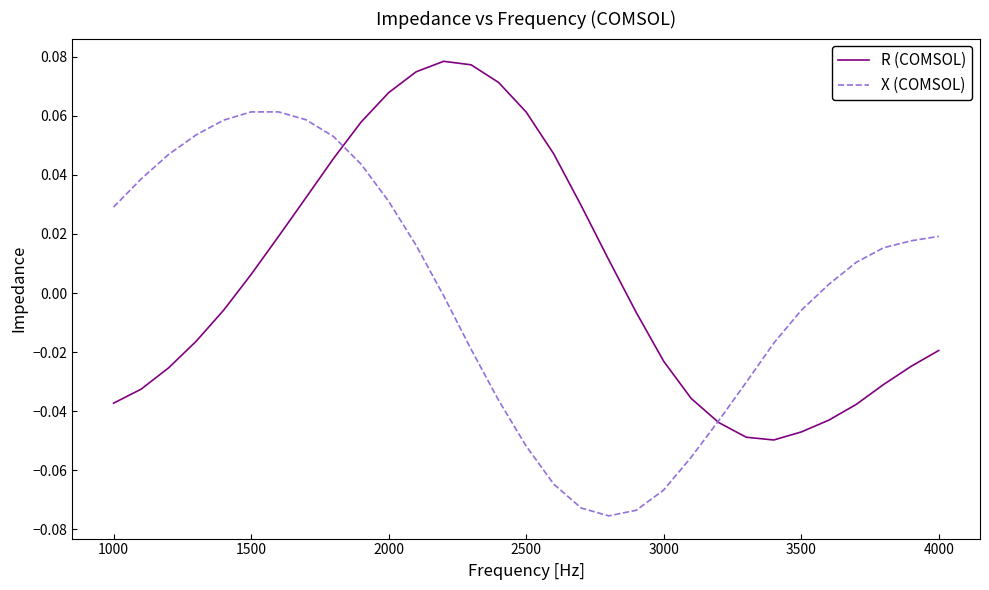

List the series in order of their peak value, lowest first.

X (COMSOL), R (COMSOL)